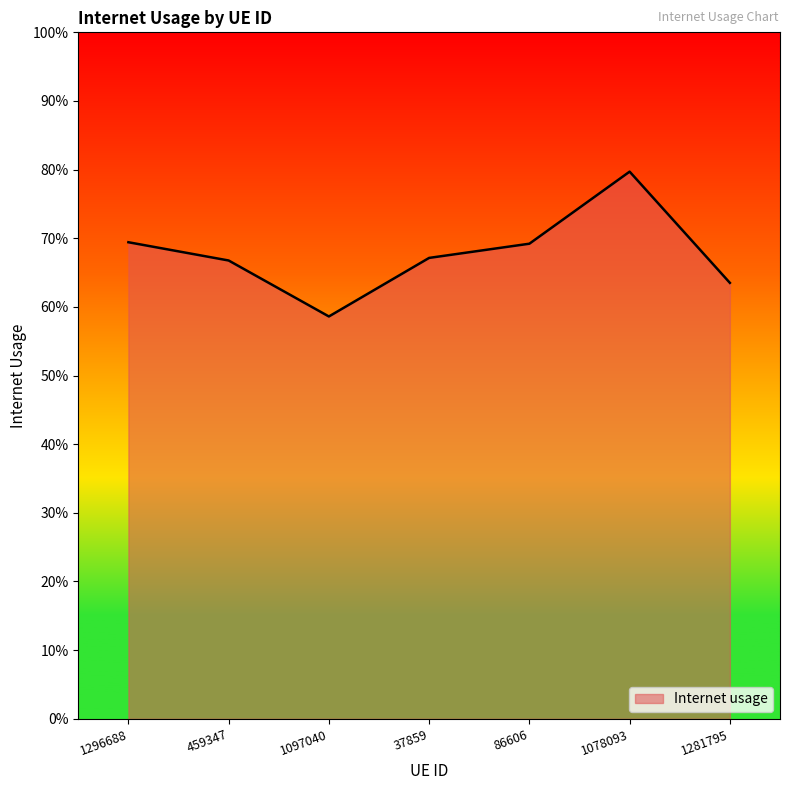

Which label corresponds to the largest value in the chart?

1078093